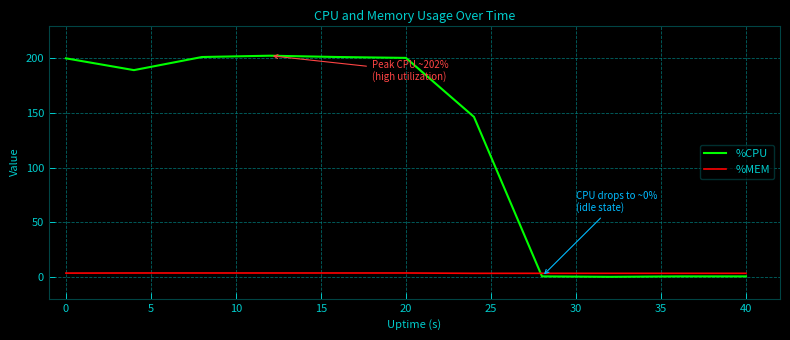

What is the maximum value shown in the chart?

202.4